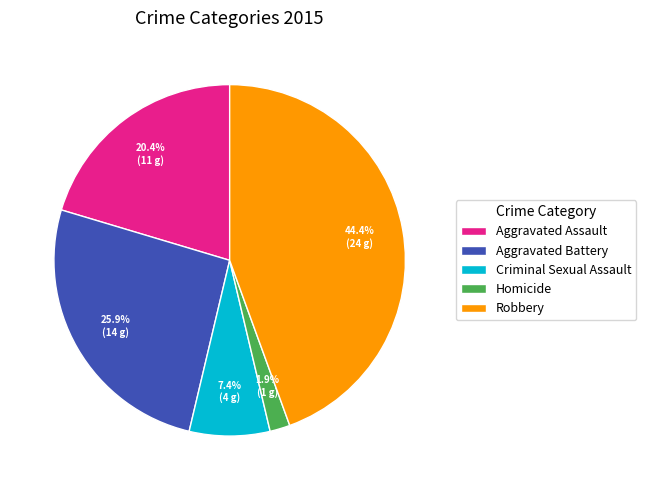

To the nearest percent, what is the average slice percentage?

20%